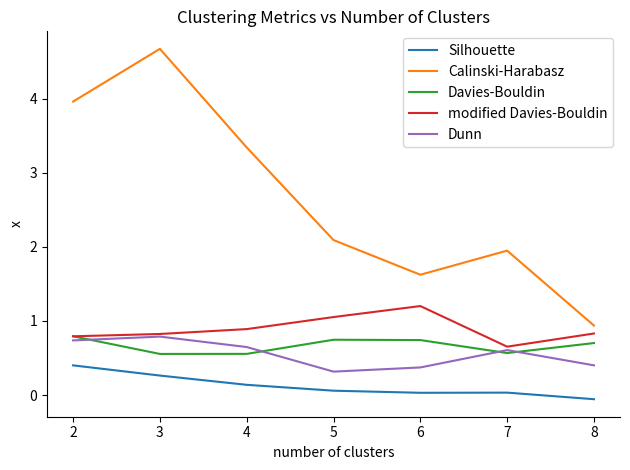

Is the value of Davies-Bouldin at 3 greater than the value of Silhouette at 5?

Yes